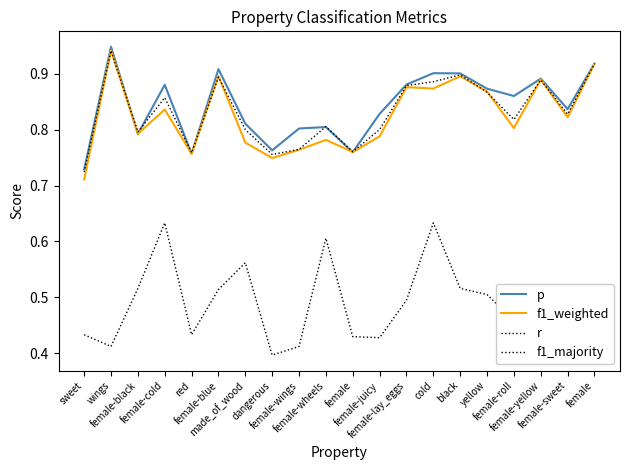

Is this an area chart (filled region under the line)?

No